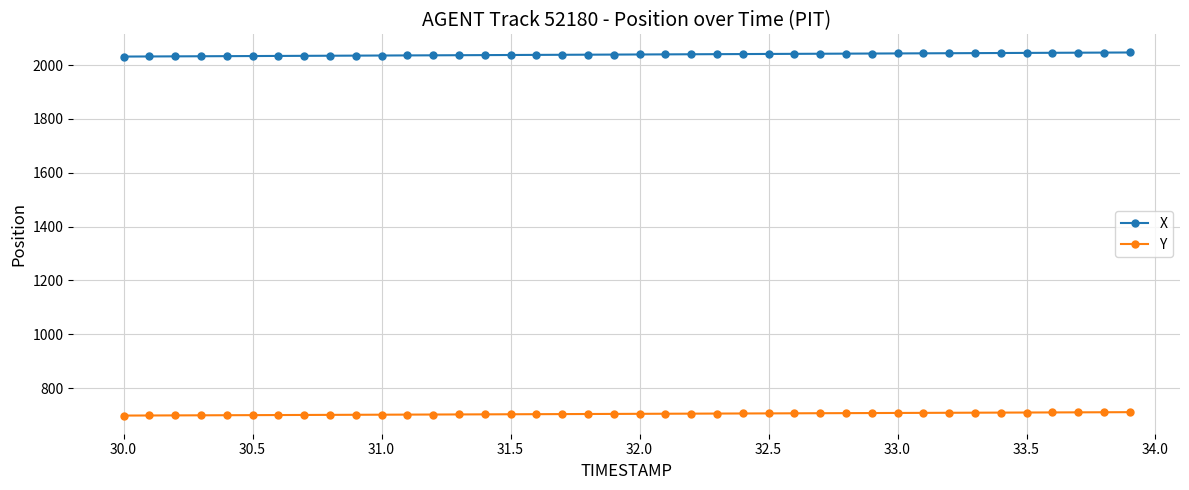

Which series has the largest total across all categories?

X